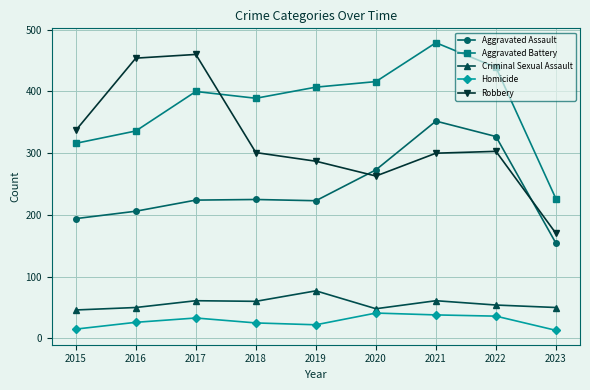

Is it true that Aggravated Battery equals 336 at 2016?

True